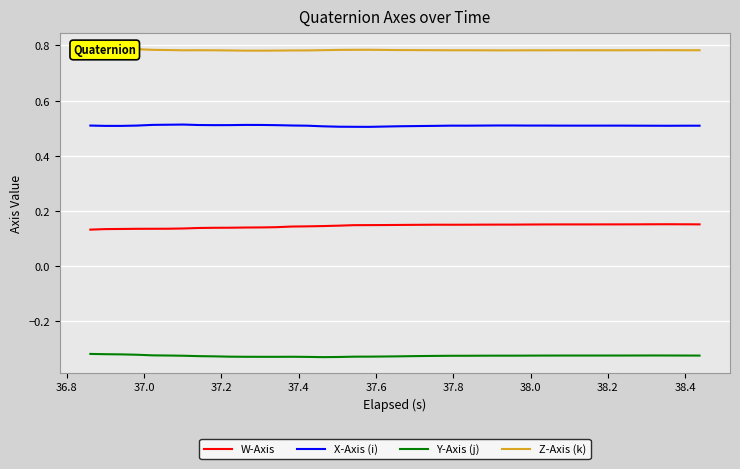

Is this an area chart (filled region under the line)?

No